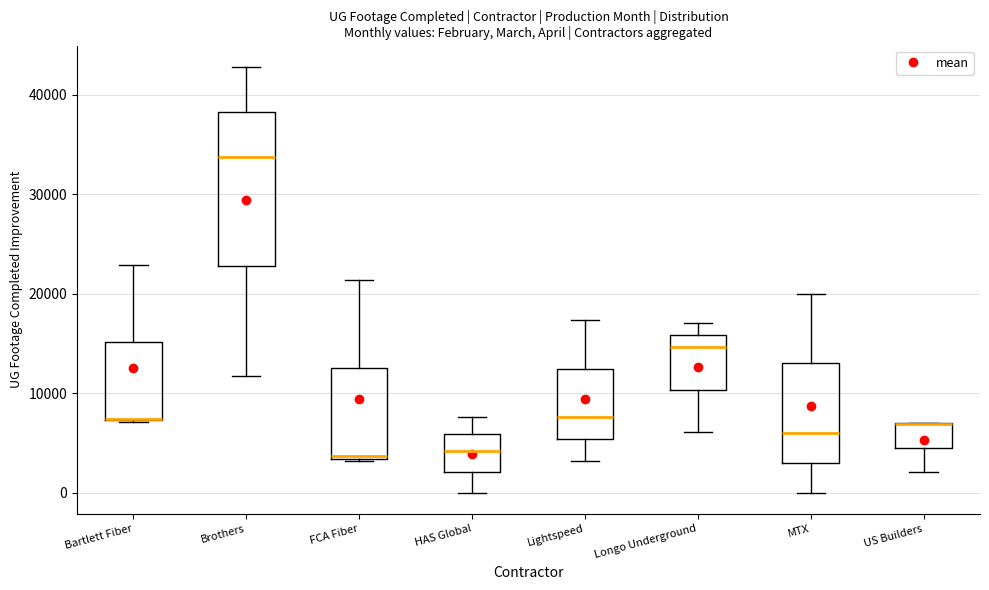

Which box is the tallest, from its lower edge to its upper edge?

Brothers